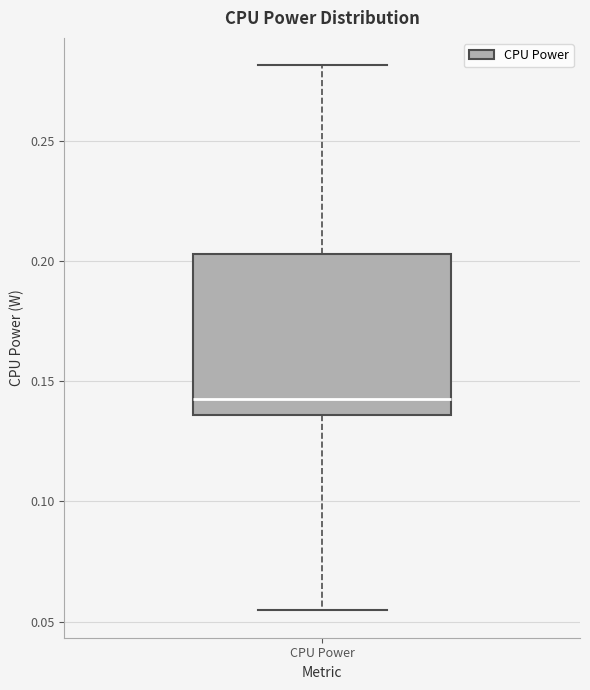

Where does the upper whisker of the box for CPU Power end on the y-axis? The values are not printed on the chart, so give them approximately, as read against the axis.

0.280